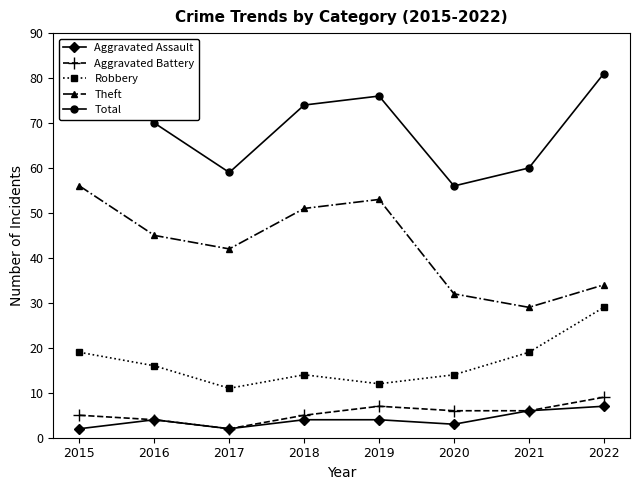

The value of Total at 2021 is 105. True or false?

False